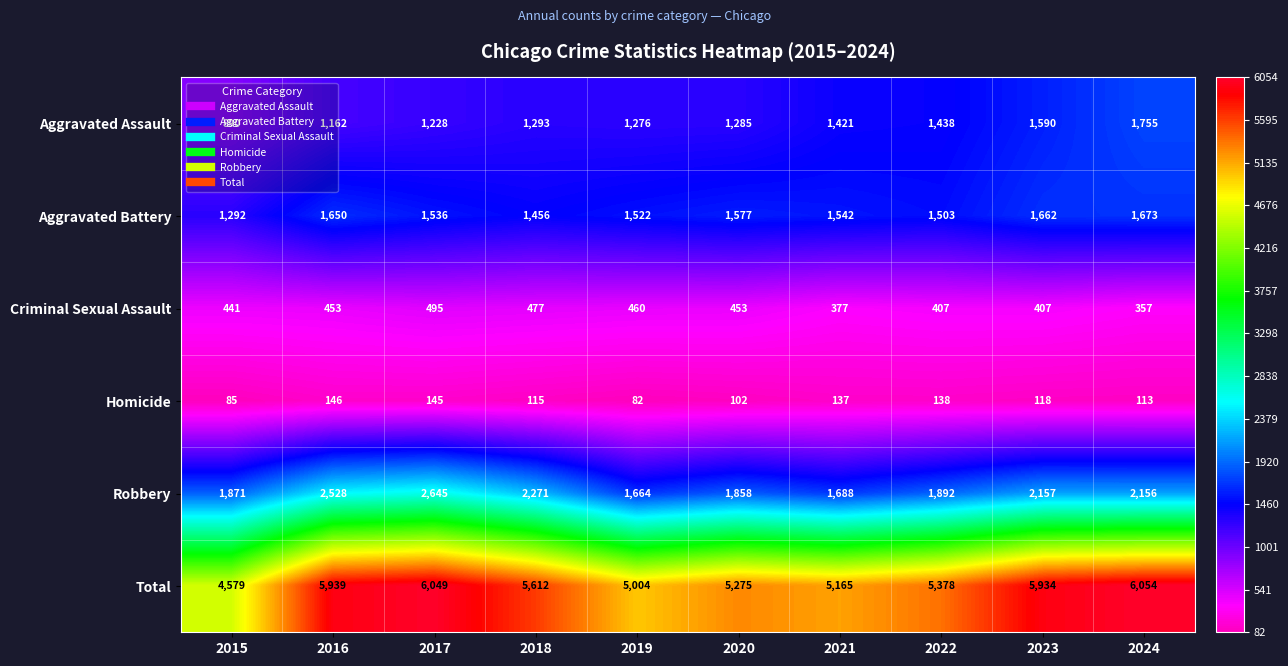

At 2017, list the series in order from largest to smallest.

Total, Robbery, Aggravated Battery, Aggravated Assault, Criminal Sexual Assault, Homicide